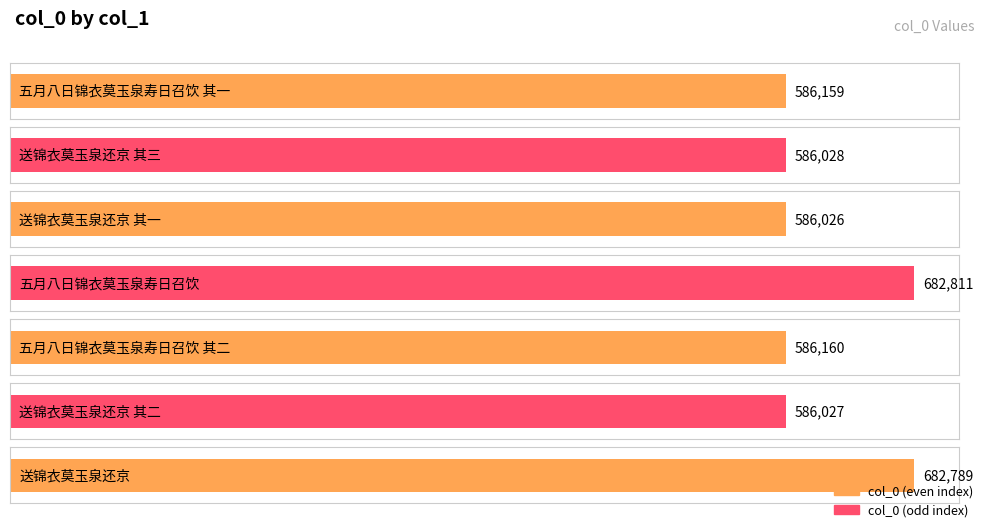

What is the label of the 7th bar from the right?

五月八日锦衣莫玉泉寿日召饮 其一